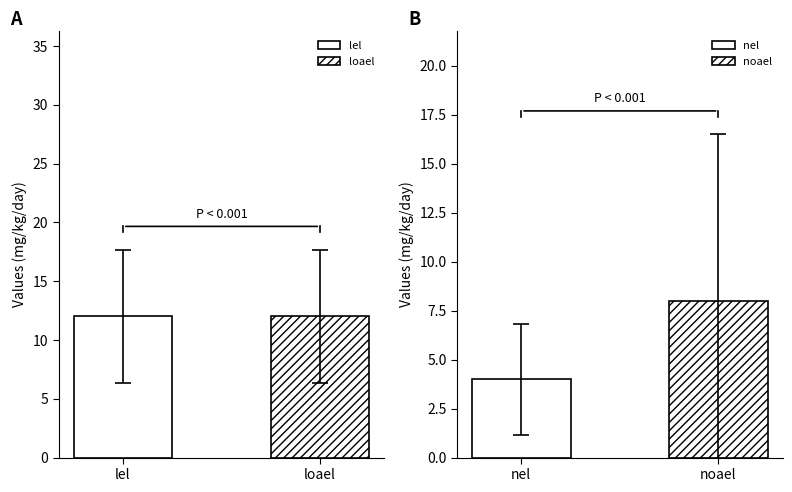

Does the chart contain any negative values?

No